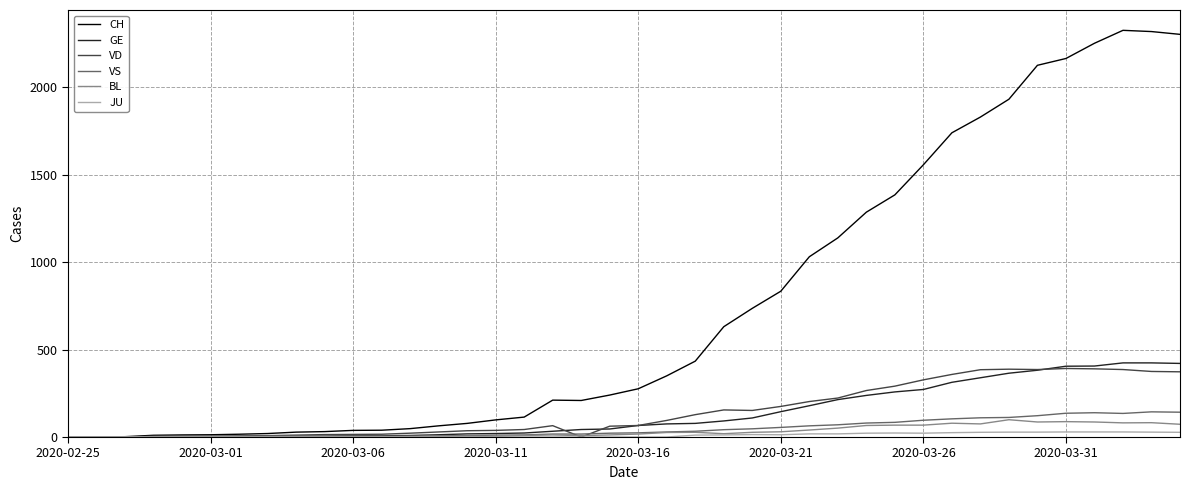

What is the highest value of the CH series?

2326